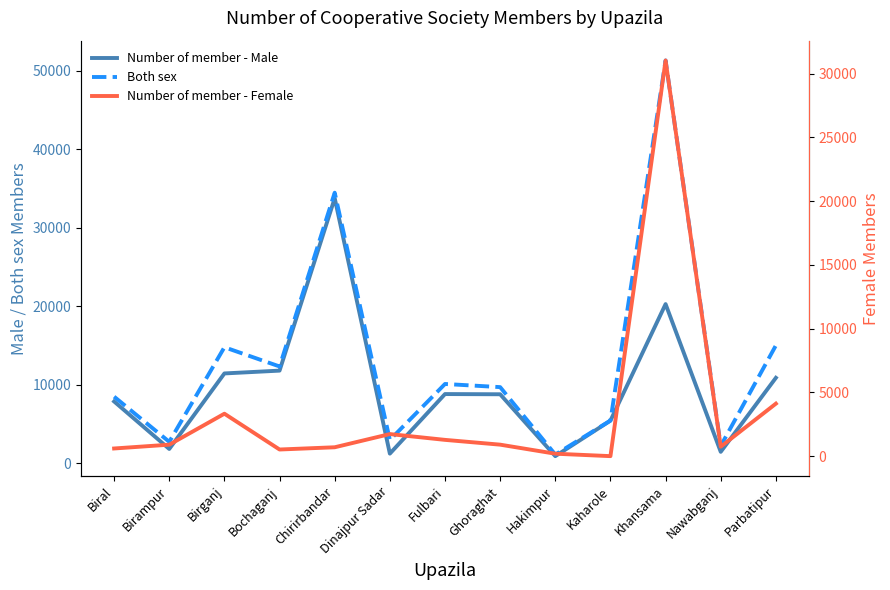

True or false: Both sex and Number of member - Male intersect in this chart.

False